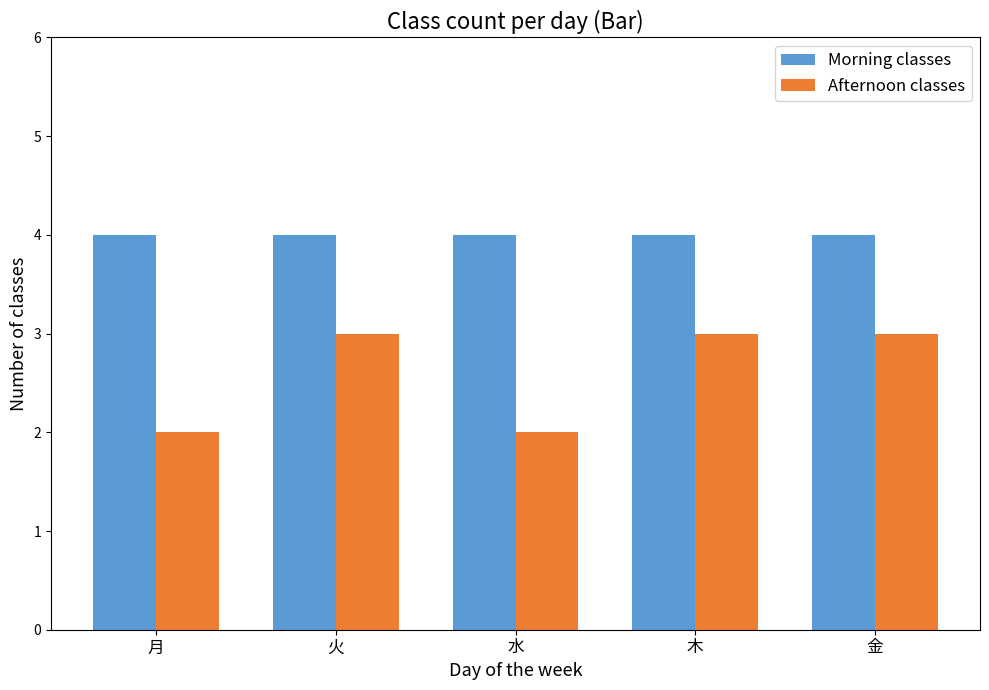

Rank the series by their maximum value, from lowest to highest.

Afternoon classes, Morning classes